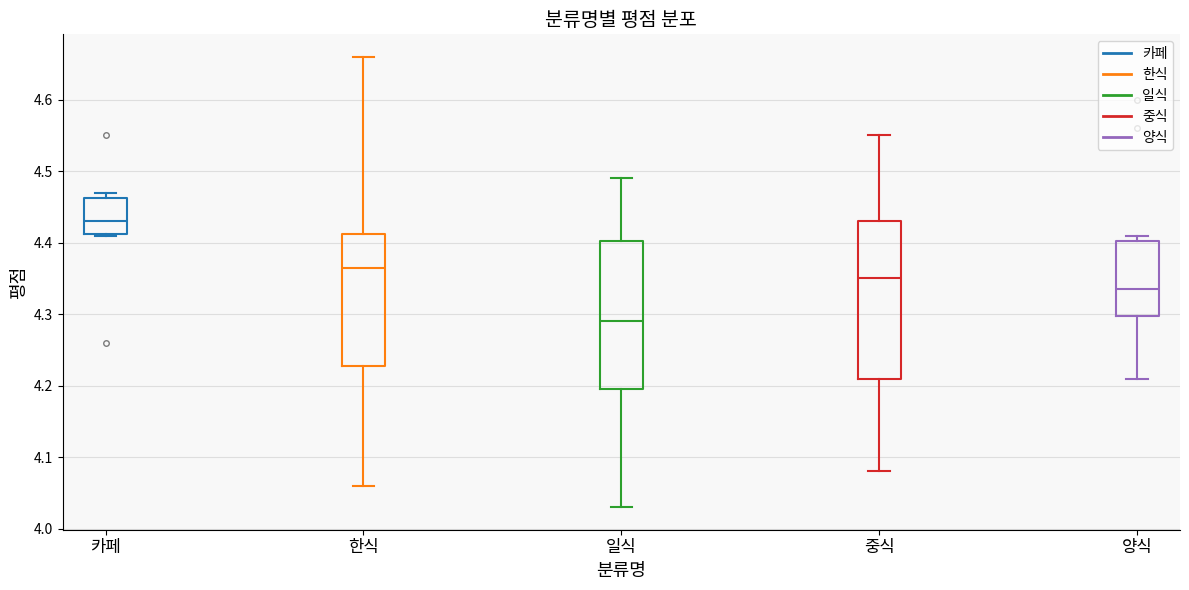

Where is the lower edge of the box for 중식 on the y-axis? The values are not printed on the chart, so give them approximately, as read against the axis.

4.21